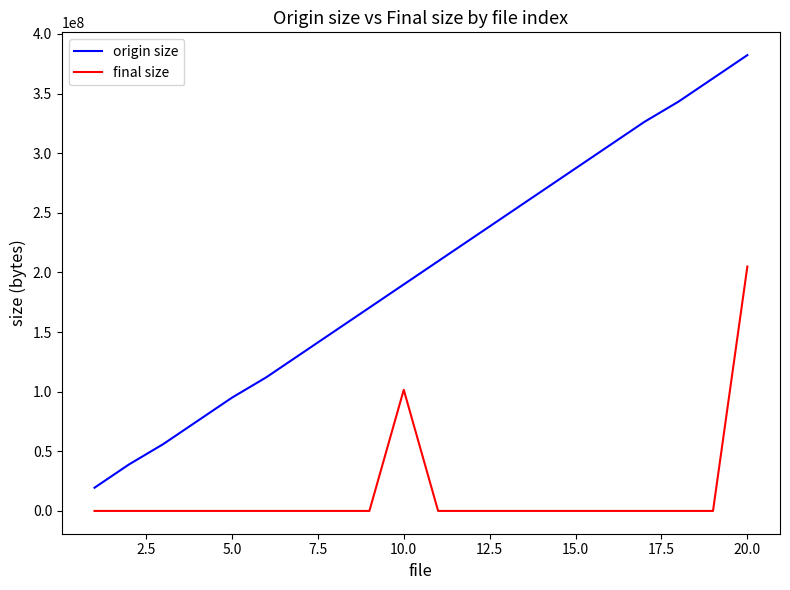

What is the minimum value for origin size?

19466370